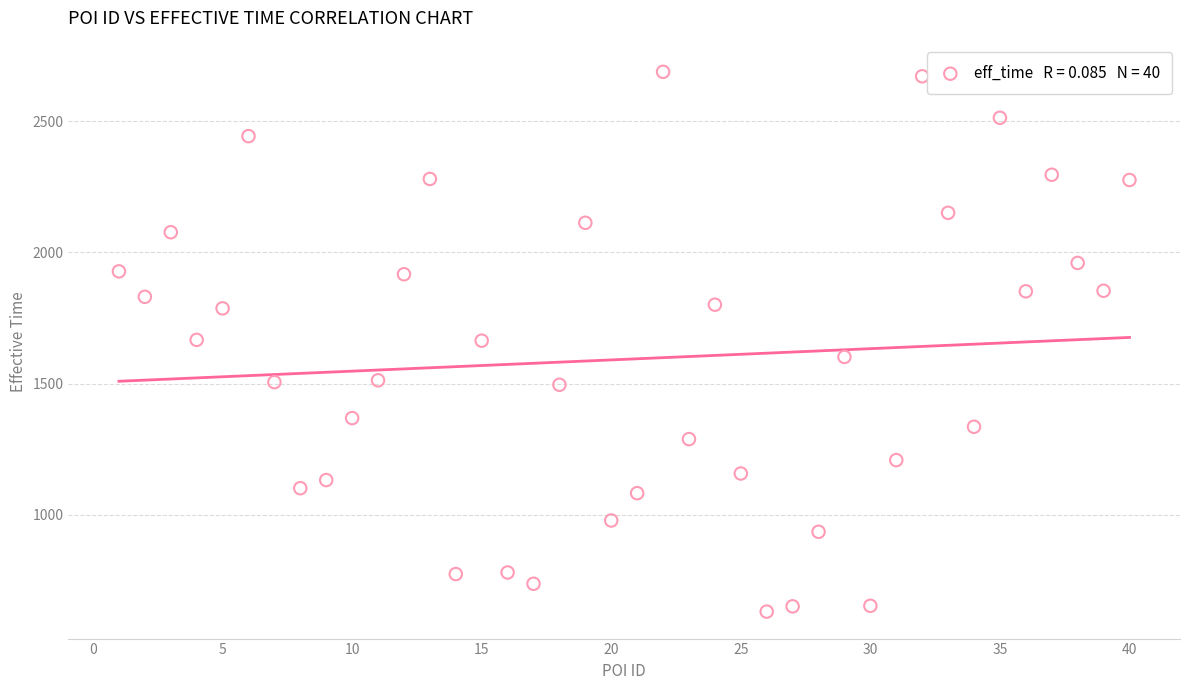

What is the range of Y values (max minus min)?

2056